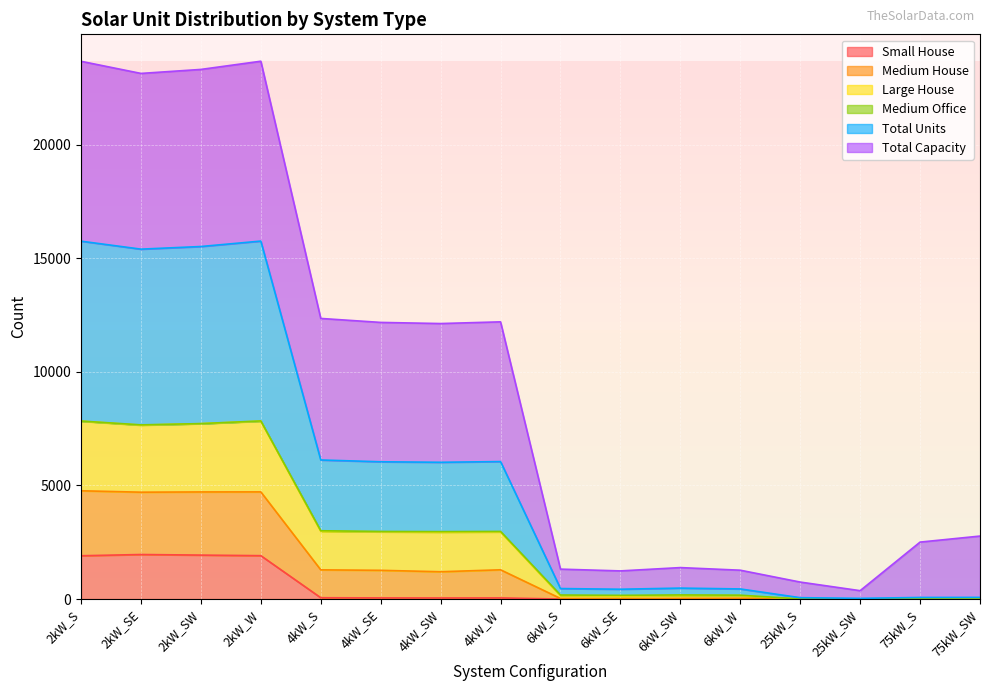

What is the highest value of the Small House series?

1961.0